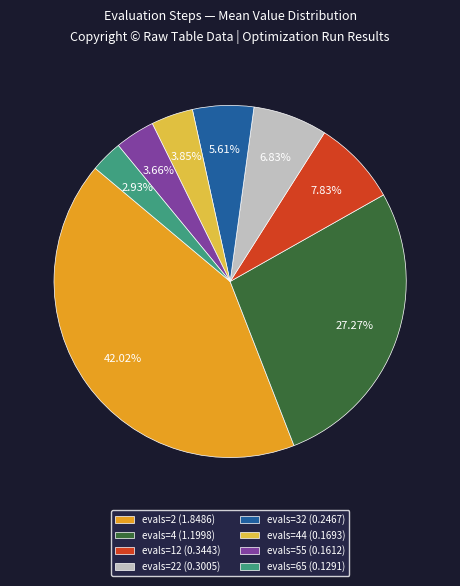

Is there a majority slice in this chart?

No